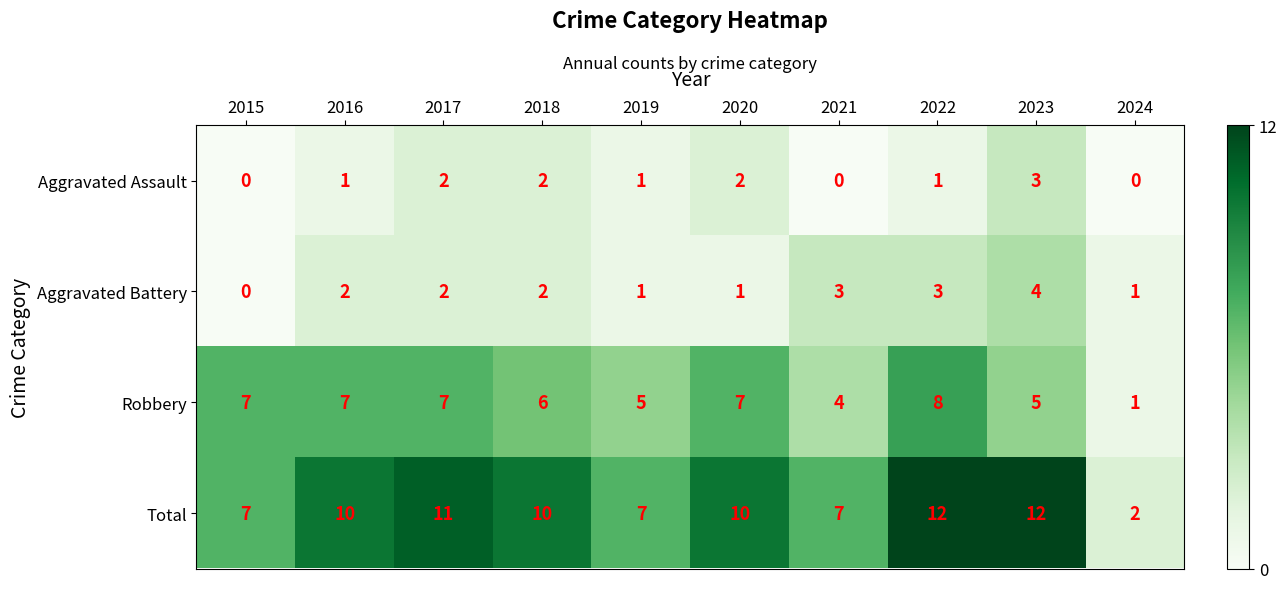

The Aggravated Battery series shows 1 at 2019. True or false?

True